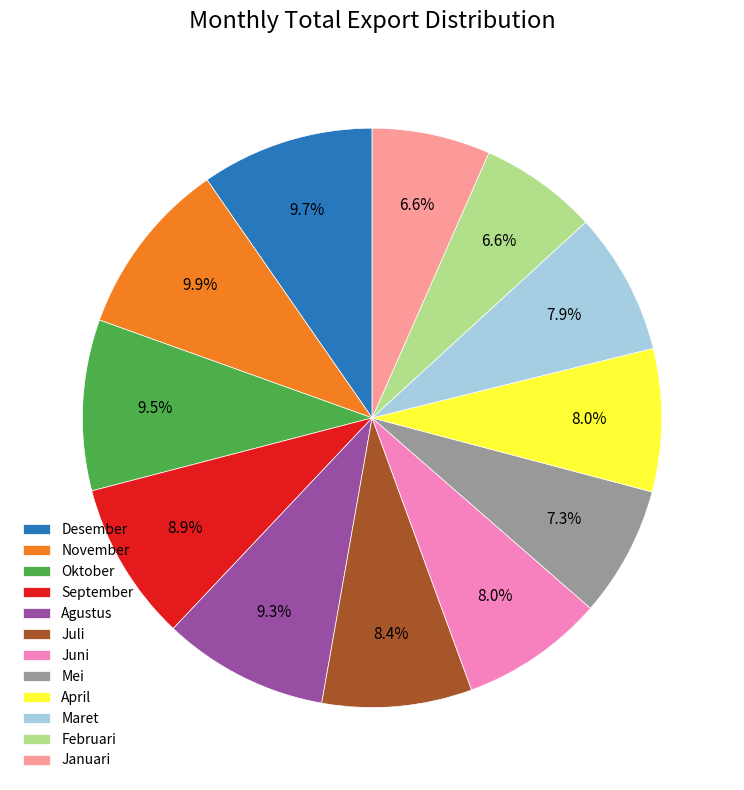

The Desember slice represents 15% of the pie. True or false?

False